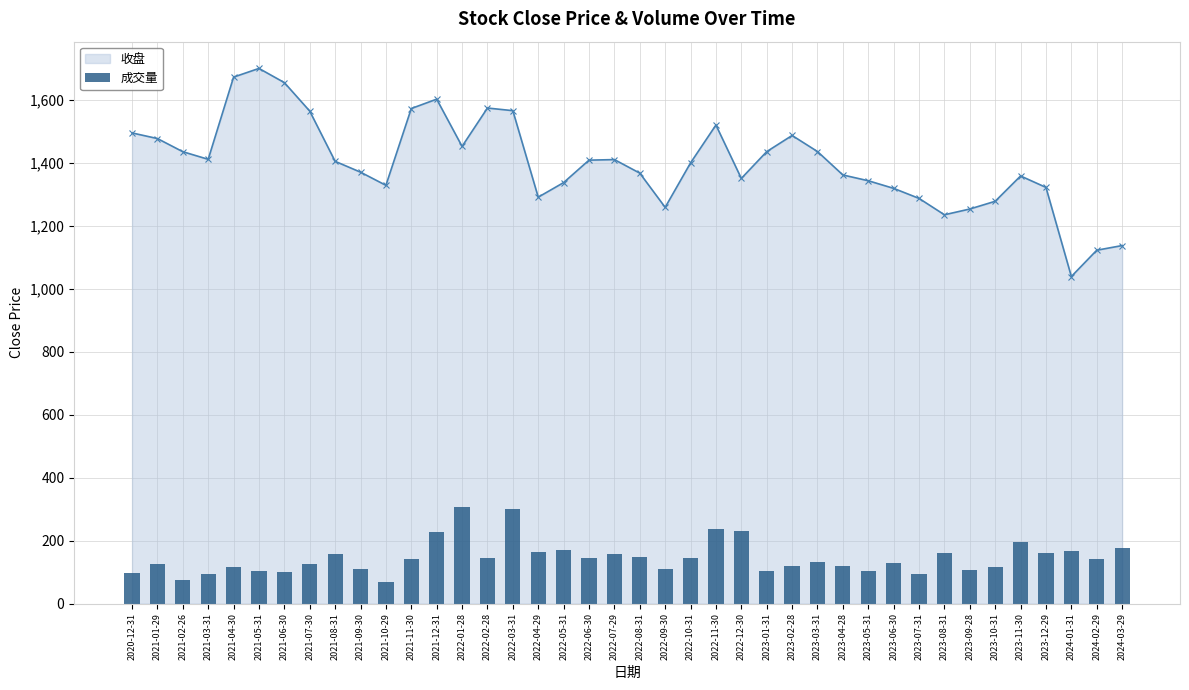

At which label does the data first exceed 141?

2021-08-31